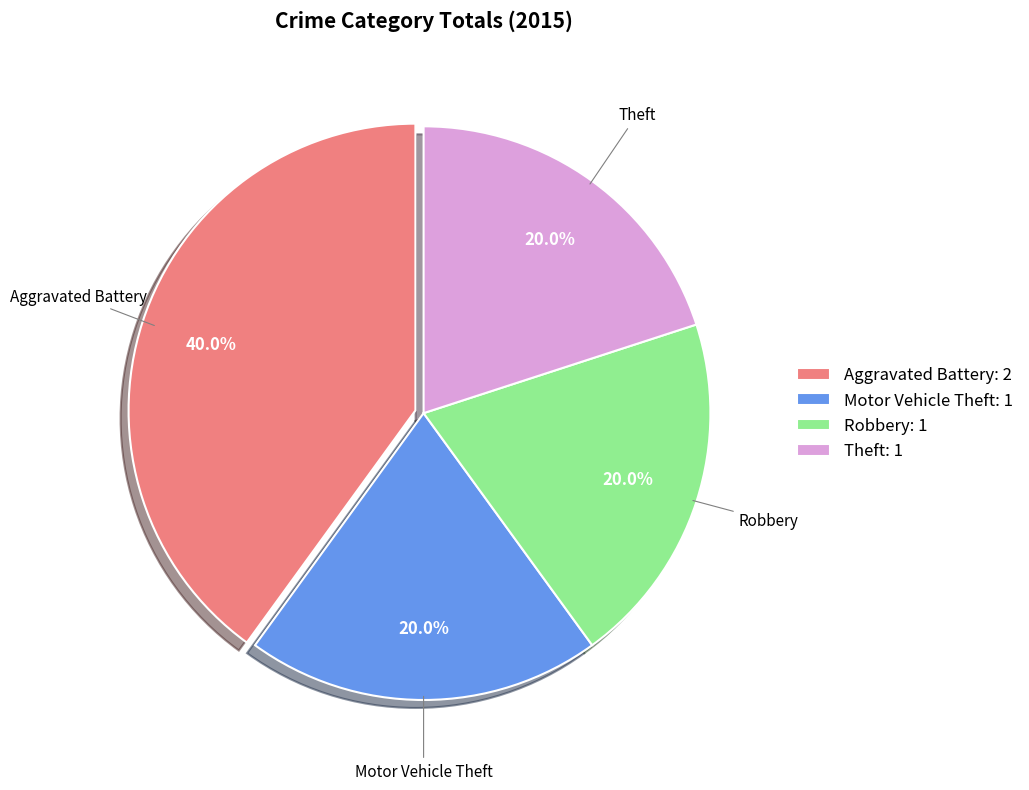

To the nearest percent, what percentage of the pie is Theft?

20%